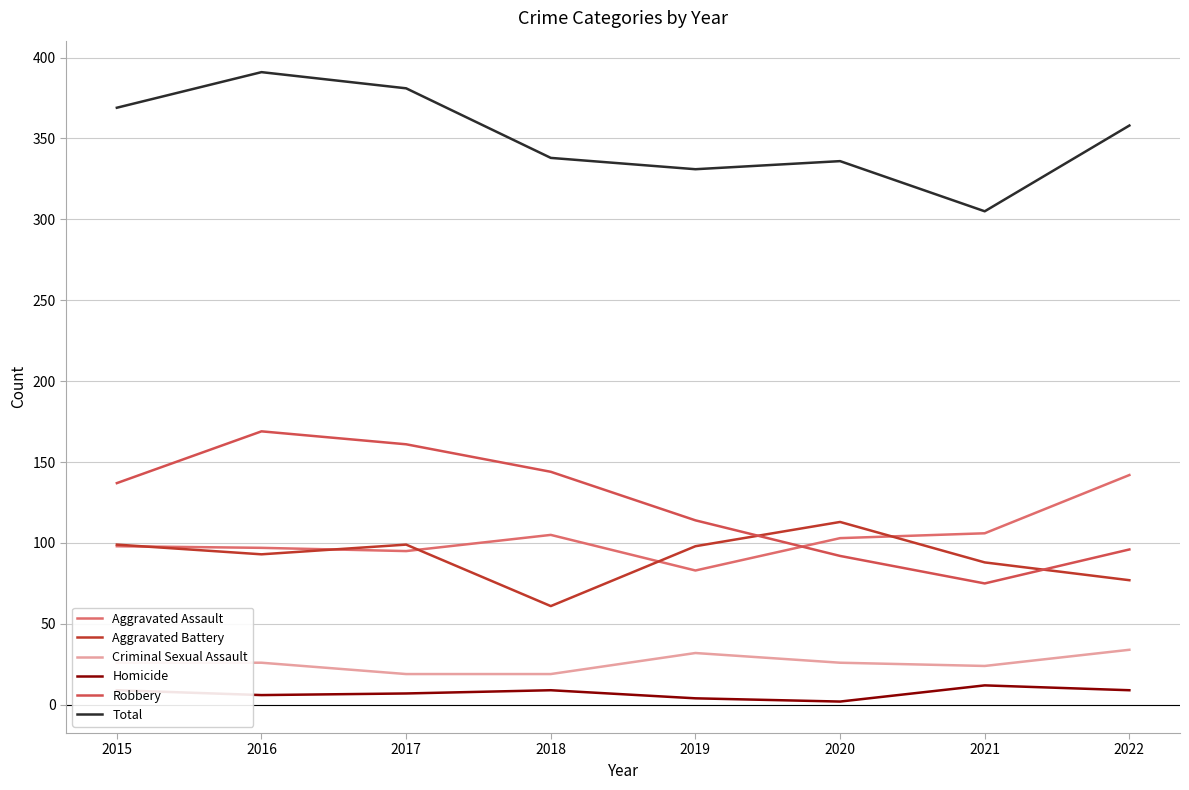

In Total, how many points are lower than both neighbors (excluding endpoints)?

2